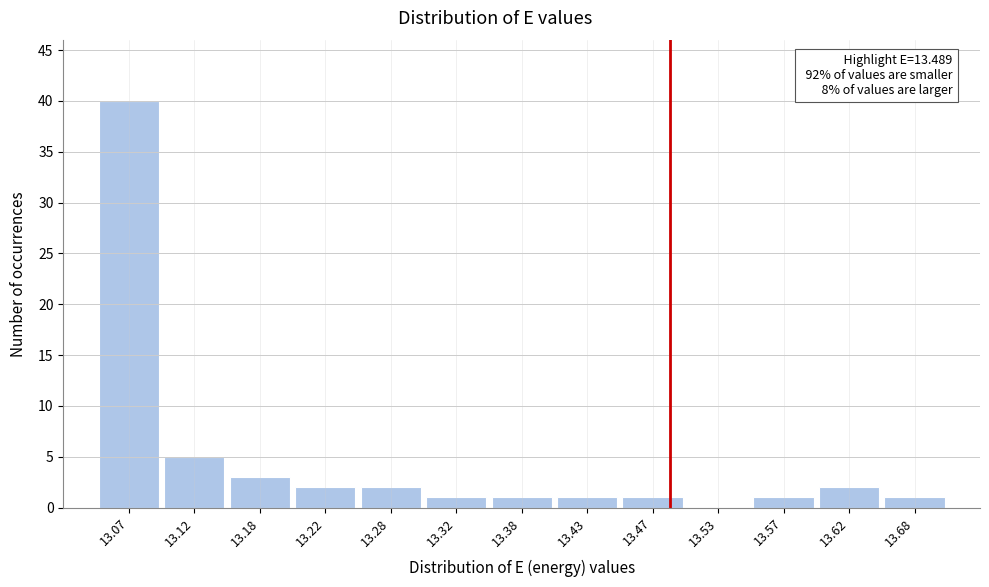

Over which range of the x-axis is the bar tallest?

13.05 to 13.10